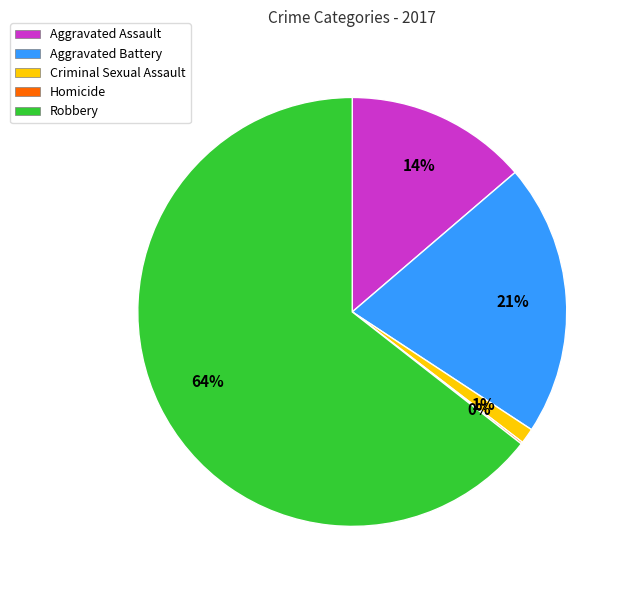

Is it true that Aggravated Assault is 14% of the pie?

True